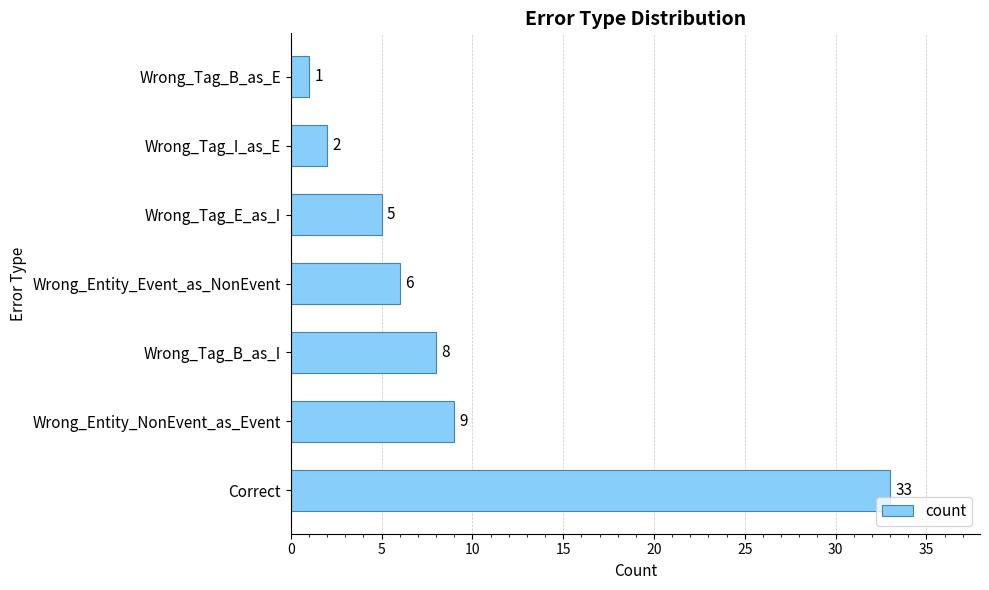

Rank the categories by value from highest to lowest.

Correct, Wrong_Entity_NonEvent_as_Event, Wrong_Tag_B_as_I, Wrong_Entity_Event_as_NonEvent, Wrong_Tag_E_as_I, Wrong_Tag_I_as_E, Wrong_Tag_B_as_E